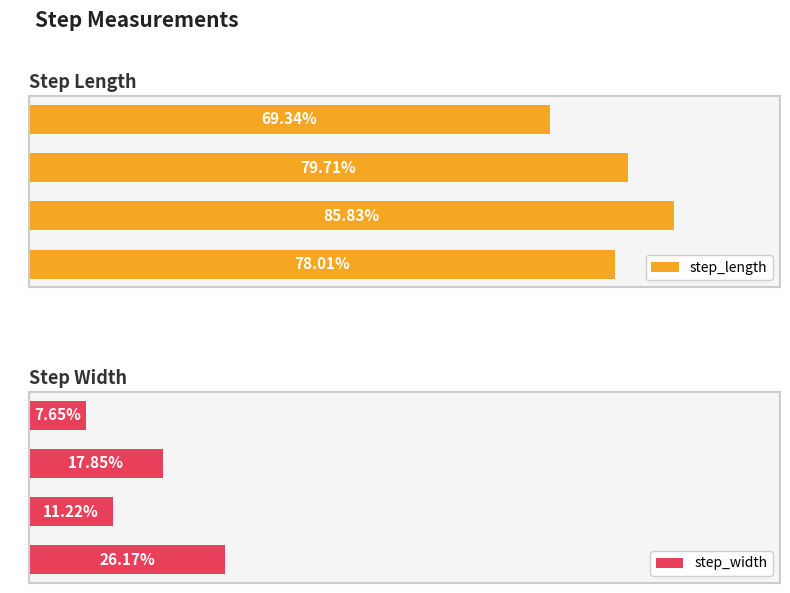

What is the approximate value of step_width at 3?

0.1